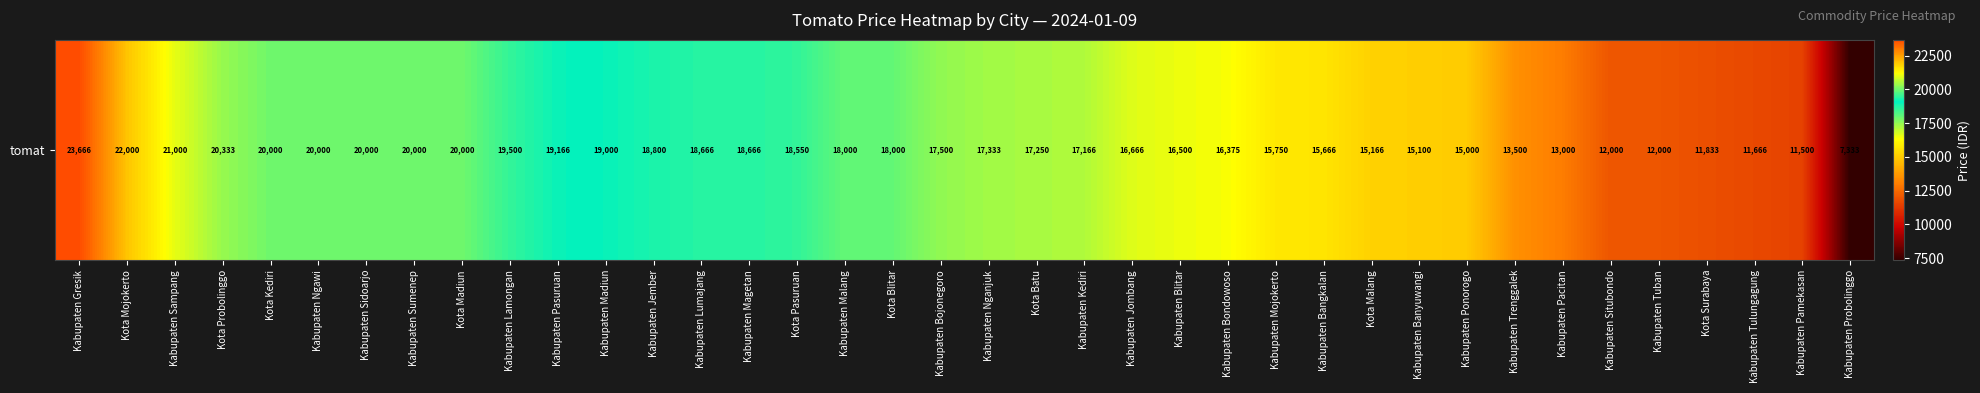

Rank the categories by value from highest to lowest.

Kabupaten Gresik, Kota Mojokerto, Kabupaten Sampang, Kota Probolinggo, Kota Kediri, Kabupaten Ngawi, Kabupaten Sidoarjo, Kabupaten Sumenep, Kota Madiun, Kabupaten Lamongan, Kabupaten Pasuruan, Kabupaten Madiun, Kabupaten Jember, Kabupaten Lumajang, Kabupaten Magetan, Kota Pasuruan, Kabupaten Malang, Kota Blitar, Kabupaten Bojonegoro, Kabupaten Nganjuk, Kota Batu, Kabupaten Kediri, Kabupaten Jombang, Kabupaten Blitar, Kabupaten Bondowoso, Kabupaten Mojokerto, Kabupaten Bangkalan, Kota Malang, Kabupaten Banyuwangi, Kabupaten Ponorogo, Kabupaten Trenggalek, Kabupaten Pacitan, Kabupaten Situbondo, Kabupaten Tuban, Kota Surabaya, Kabupaten Tulungagung, Kabupaten Pamekasan, Kabupaten Probolinggo